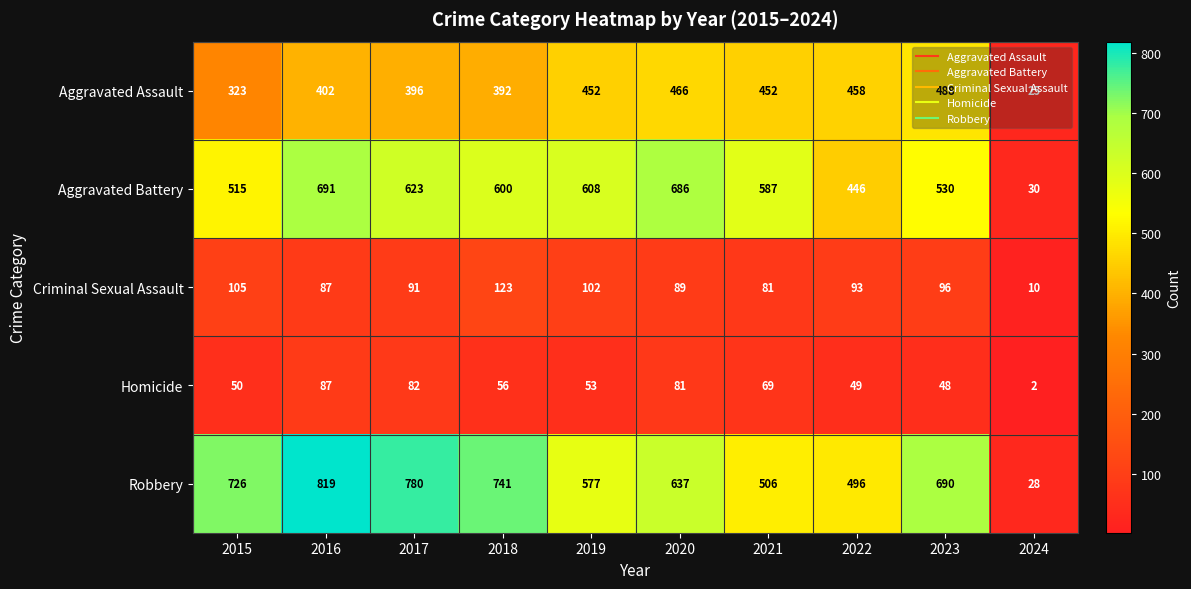

What is the total value across all series at 2016?

2086